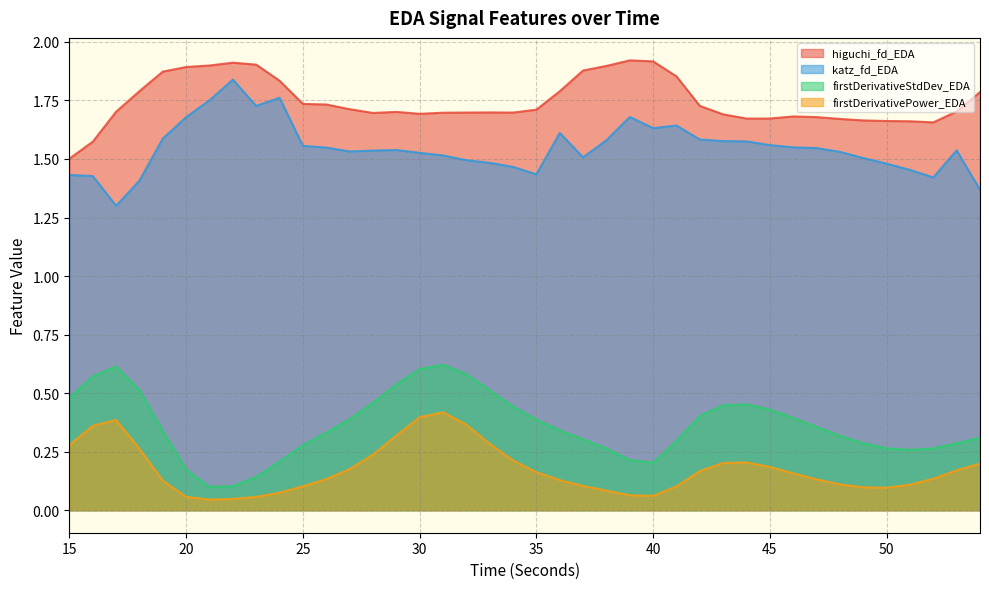

True or false: katz_fd_EDA and higuchi_fd_EDA cross at least once.

False